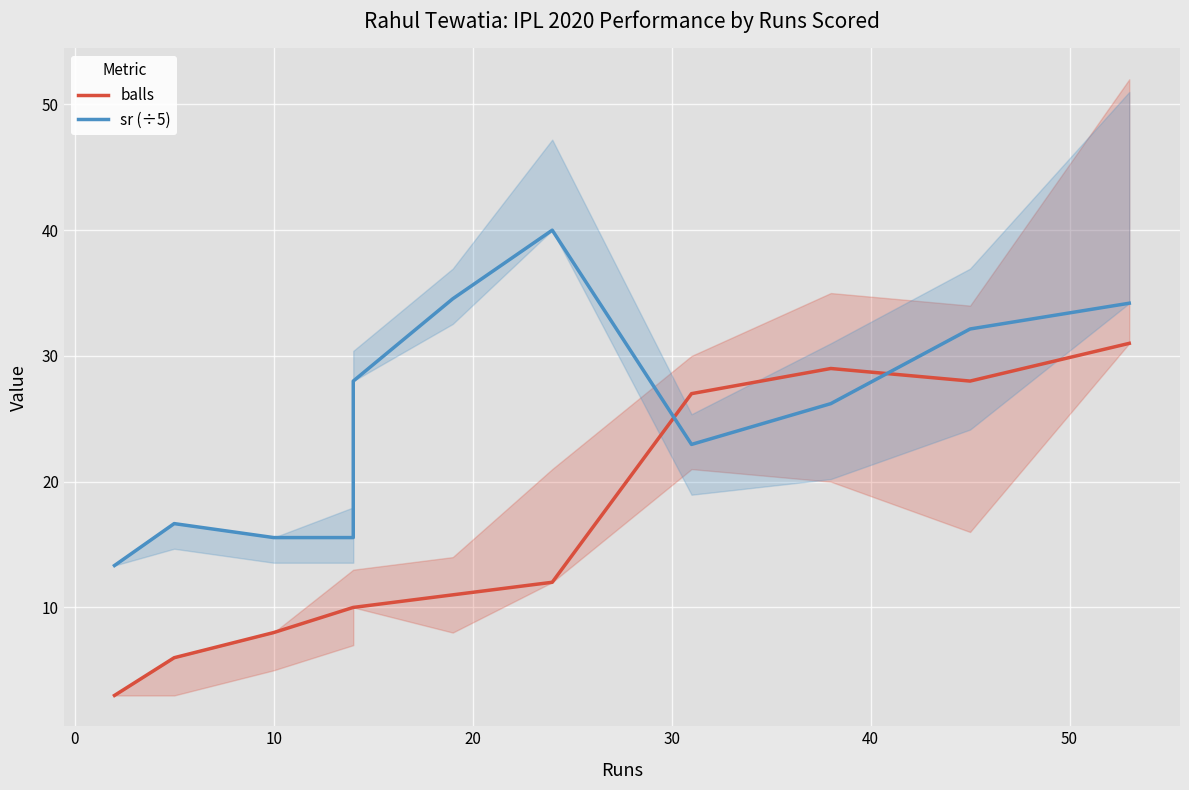

What is the difference between the maximum and second lowest values in the sr (÷5) series?

24.4